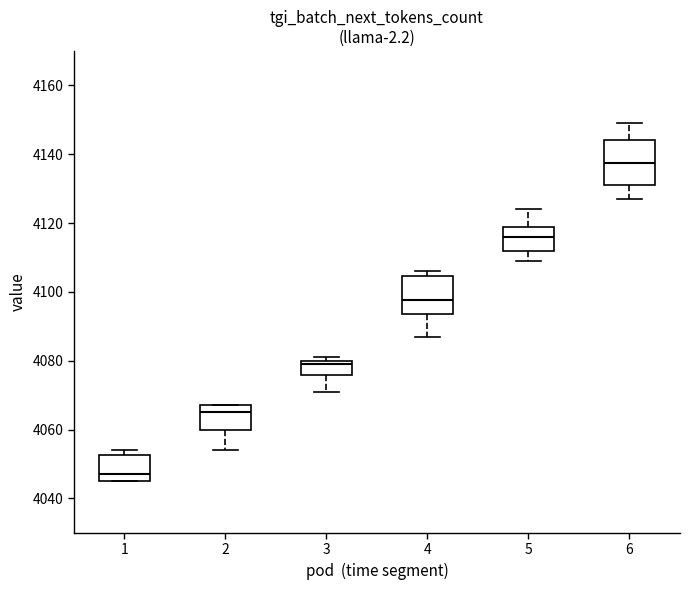

Which box's median line is the lowest?

1